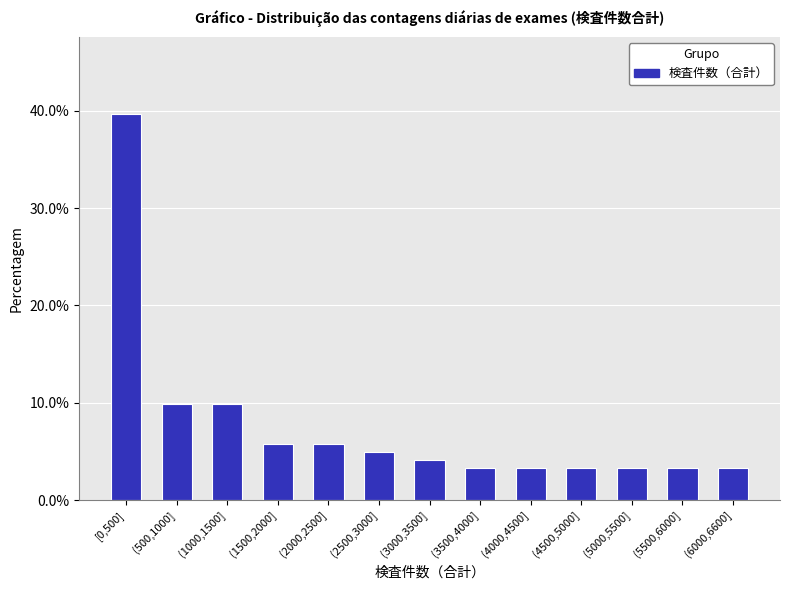

Reading left to right, transcribe all the data shown in this chart.

39.7	9.9	9.9	5.8	5.8	5.0	4.1	3.3	3.3	3.3	3.3	3.3	3.3